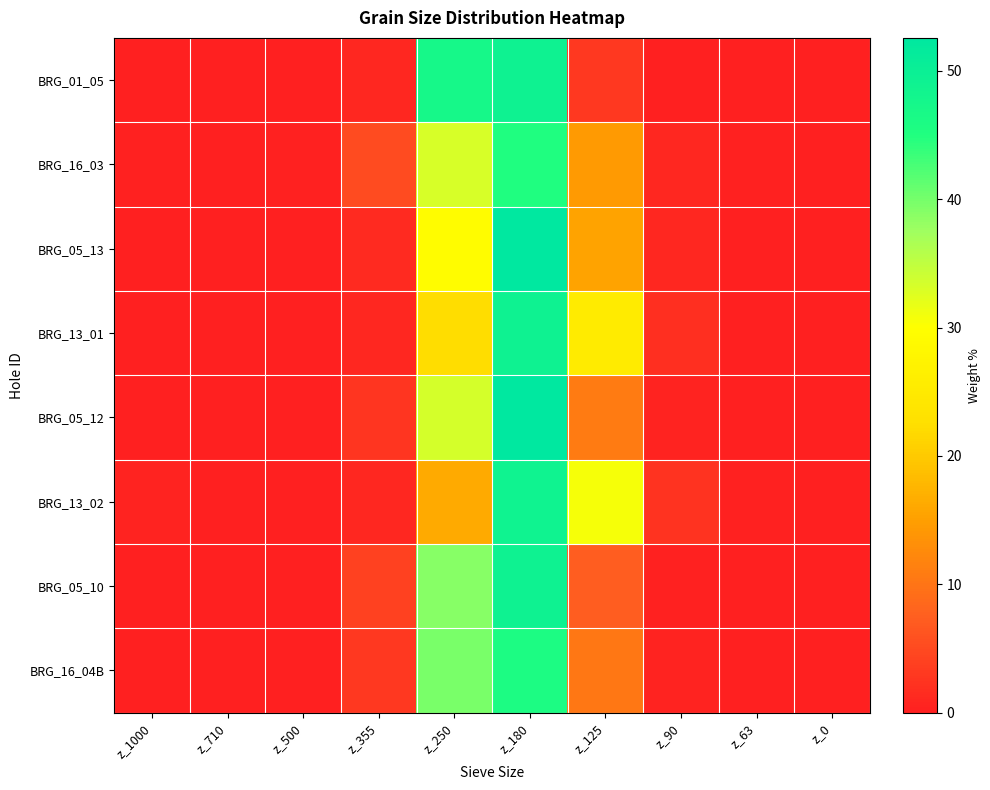

What is the total value across all series at z_0?

0.4